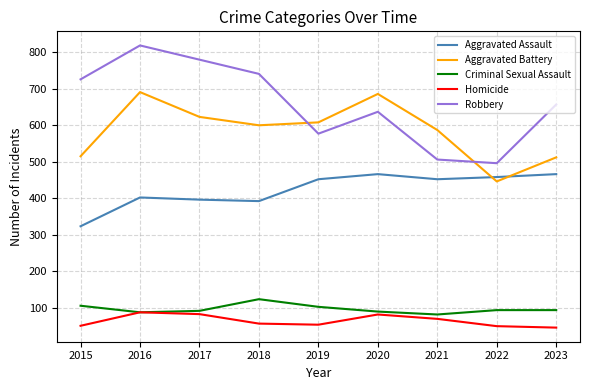

What is the average value of the Aggravated Battery series?

585